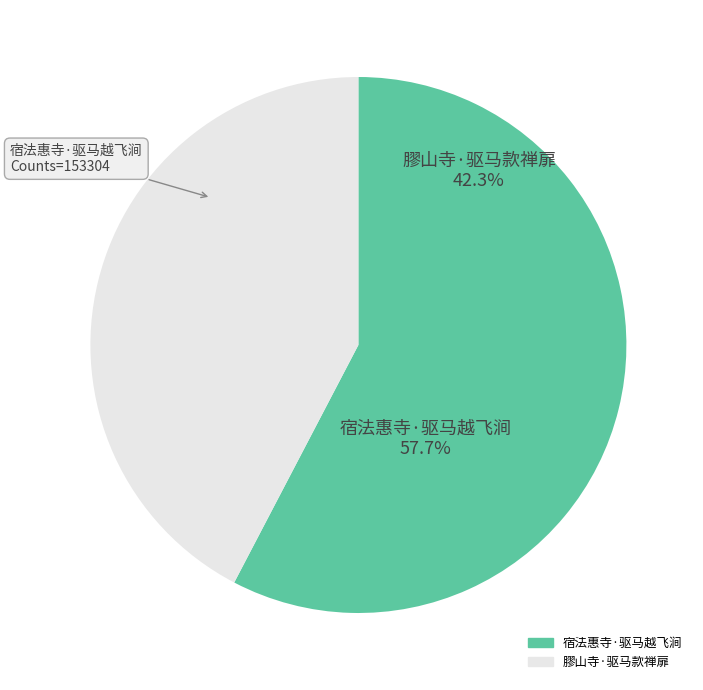

Approximately how many times larger is the value at 宿法惠寺·驱马越飞涧 compared to 膠山寺·驱马款禅扉?

1.4